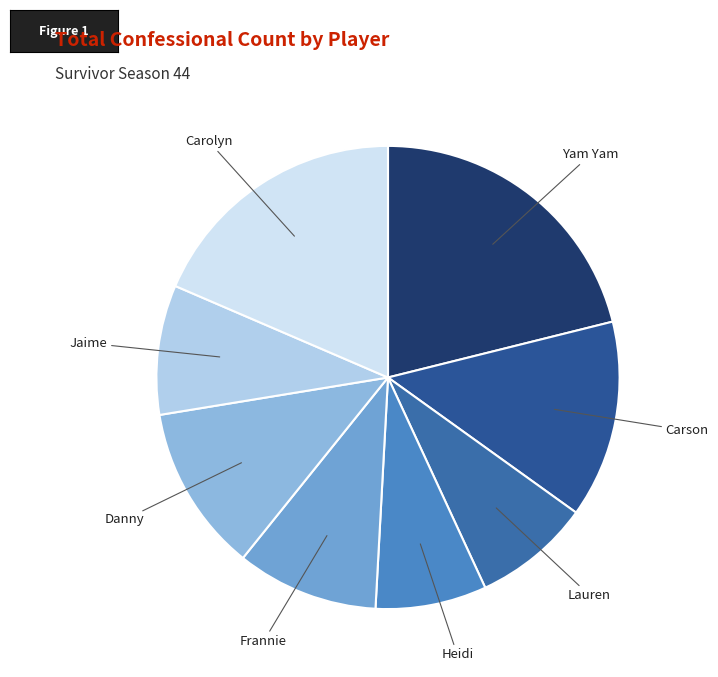

How many segments does this pie chart have?

8